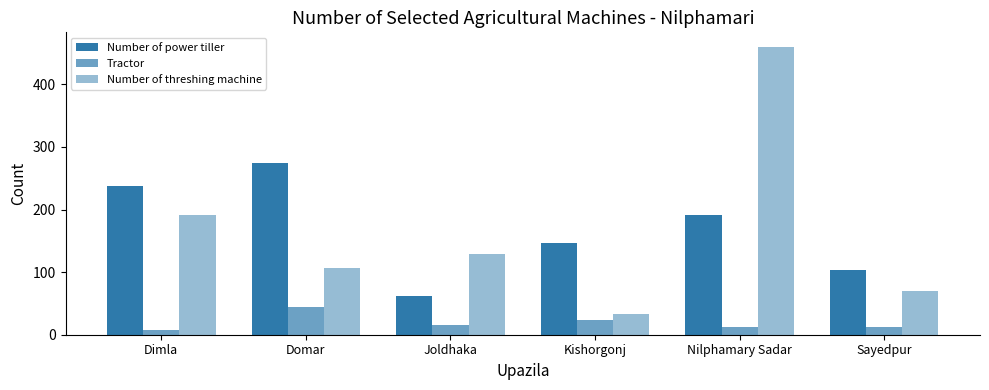

Does the chart contain stacked bars?

No